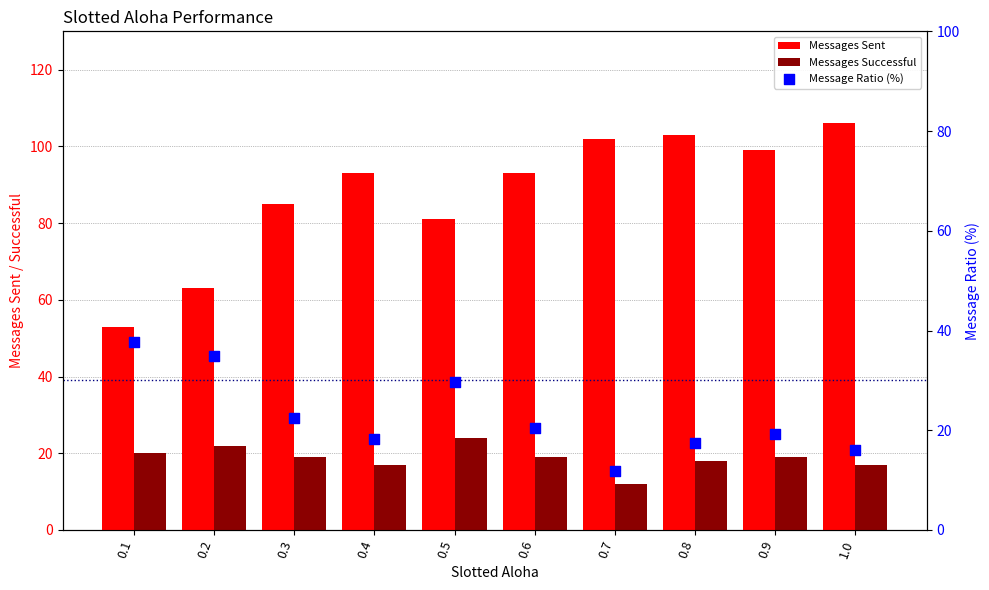

At which category is the sum across all series the highest?

1.0